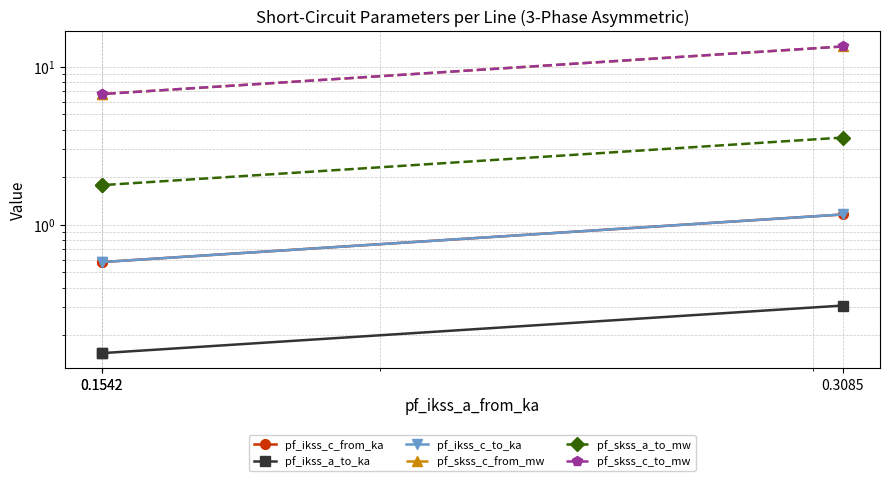

What is the difference between the maximum and second lowest values in the pf_ikss_c_from_ka series?

0.6